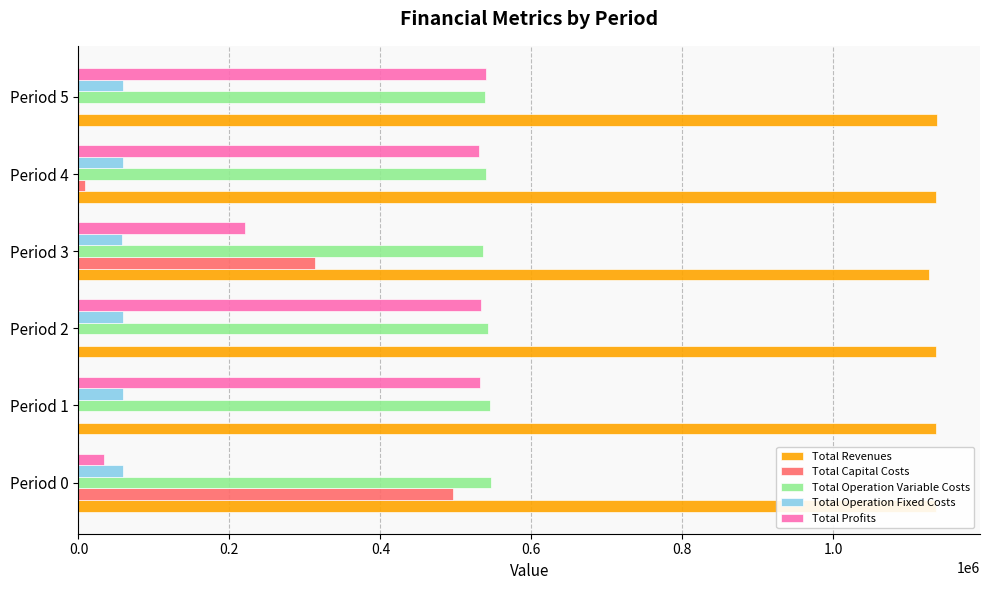

Which series has the largest total across all categories?

Total Revenues